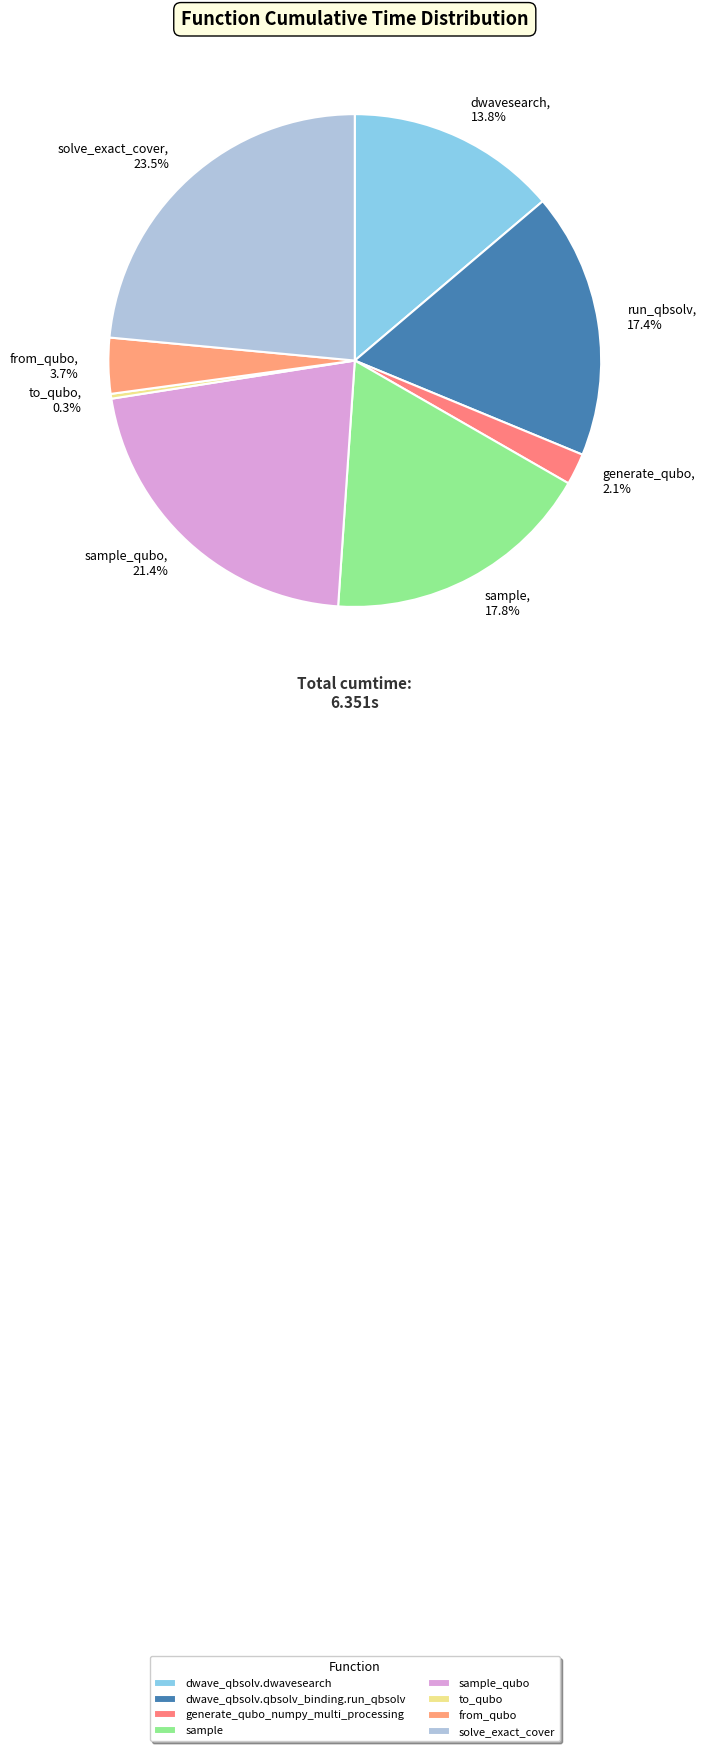

Is it true that dwave_qbsolv.dwavesearch is 29% of the pie?

False